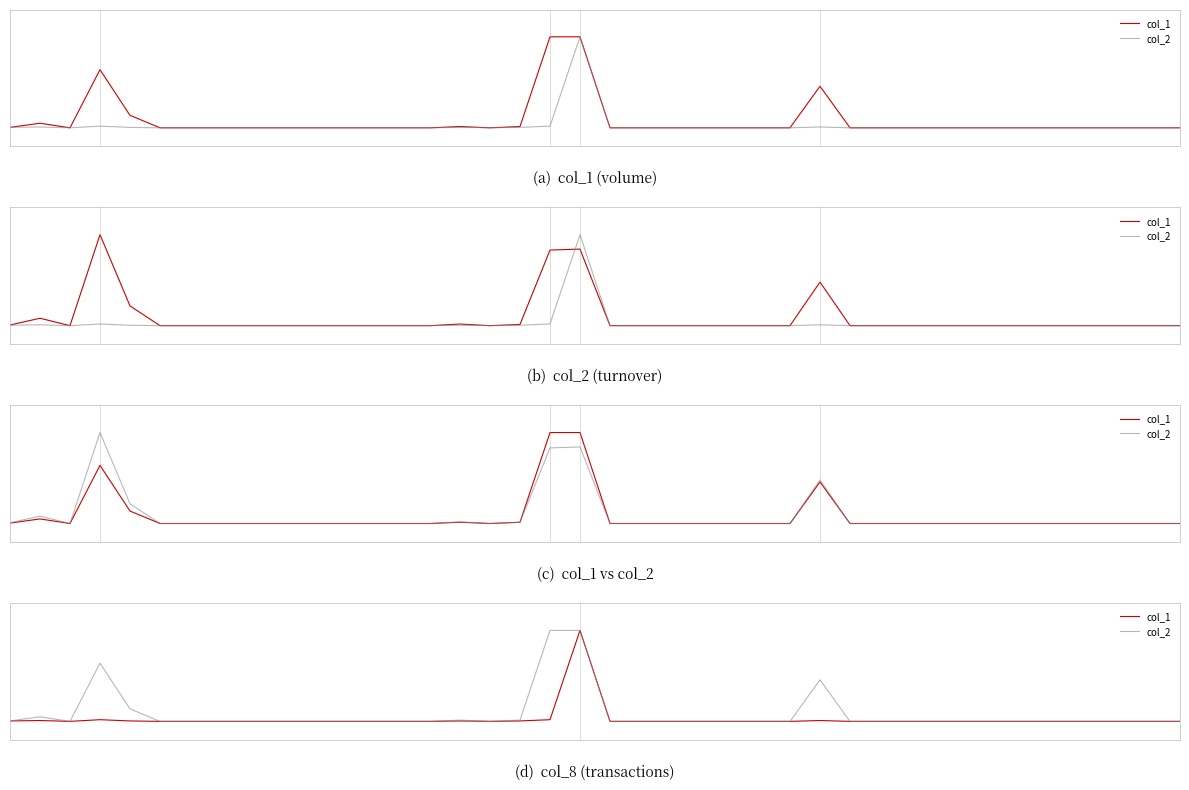

List the series in order of their overall mean, highest first.

col_2, col_1